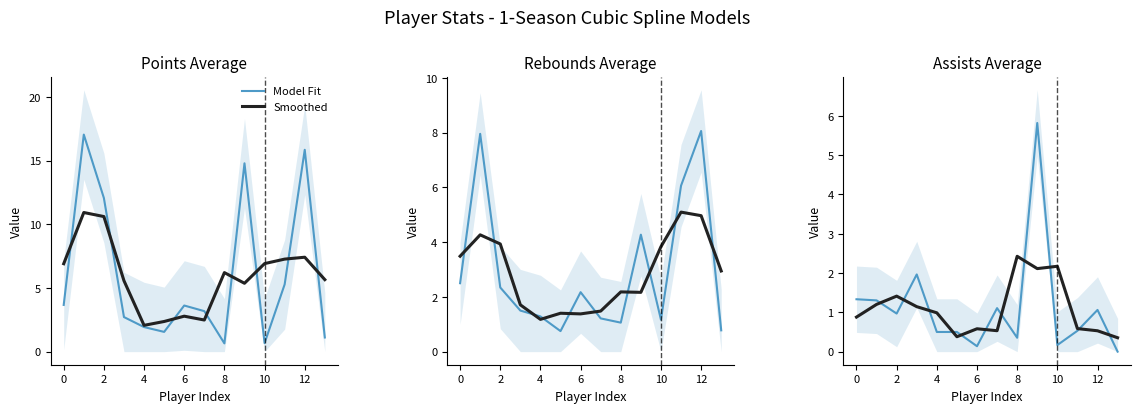

True or false: Model Fit has a value of 0.5 at 10.

True